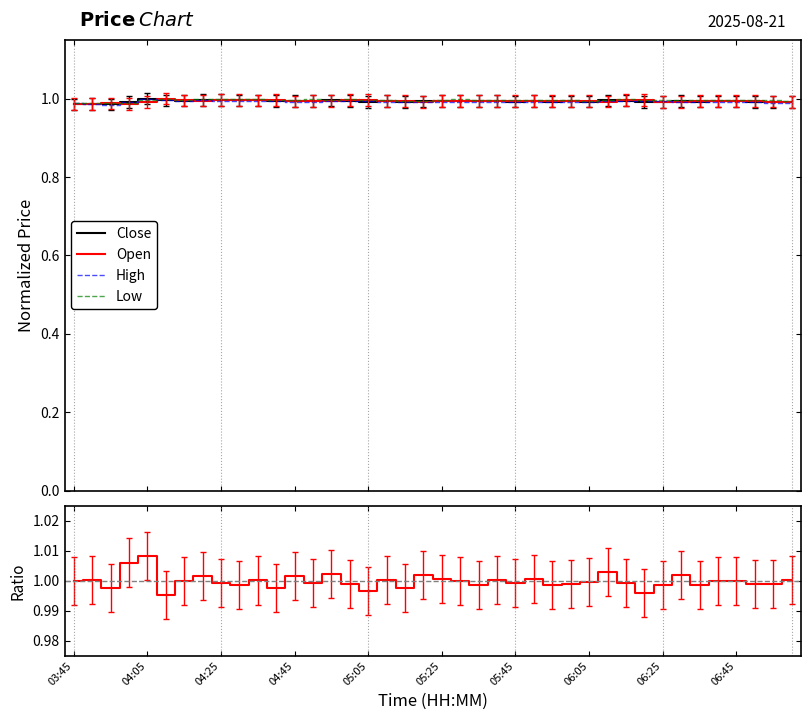

Where is Close nearest to the value 0?

03:45